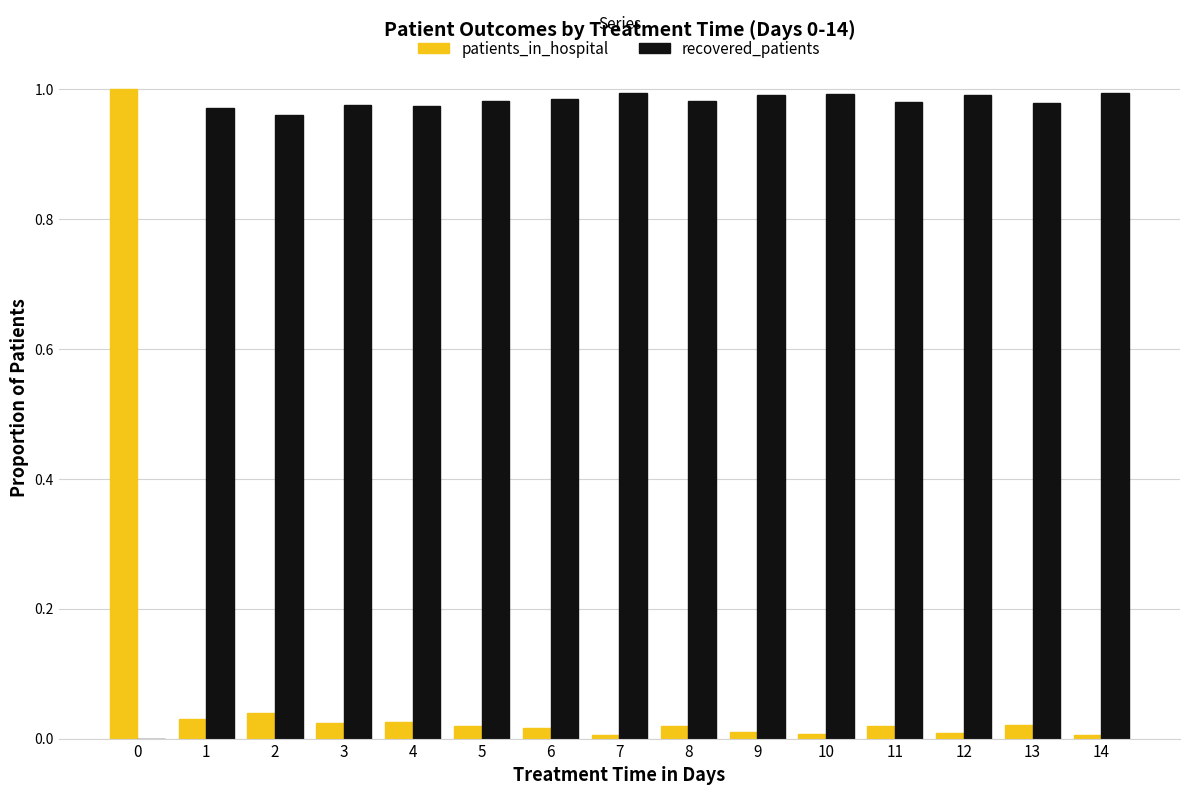

Is it true that recovered_patients equals 1.0 at 10?

True